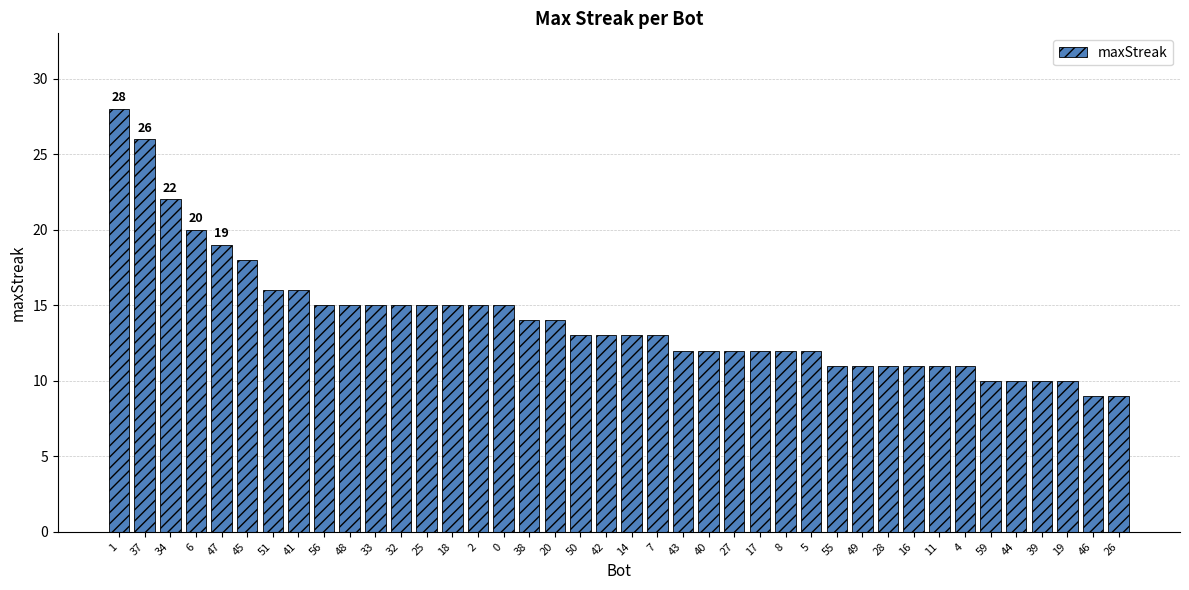

What is the smallest value displayed?

9